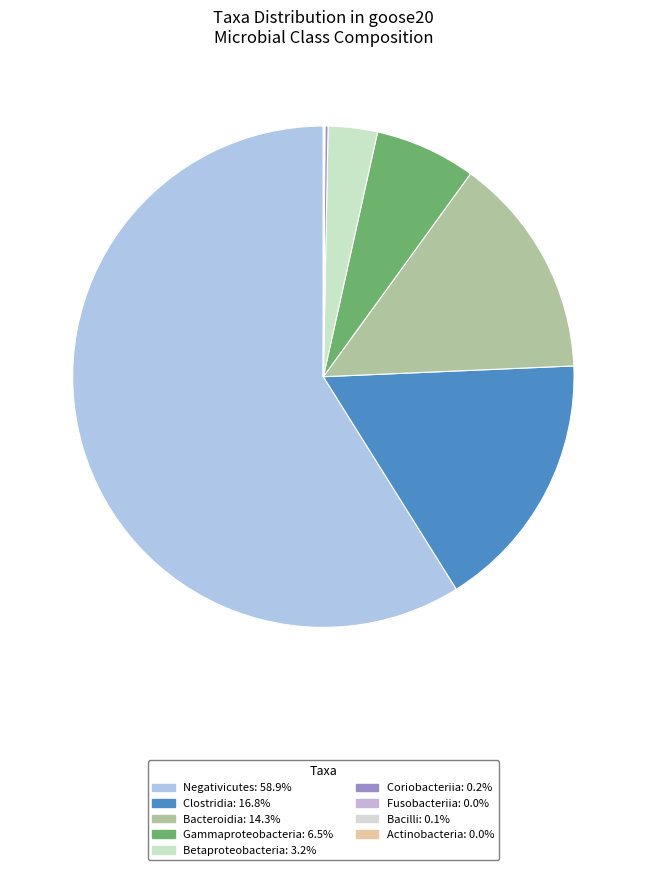

True or false: Actinobacteria accounts for 0% of the total.

True